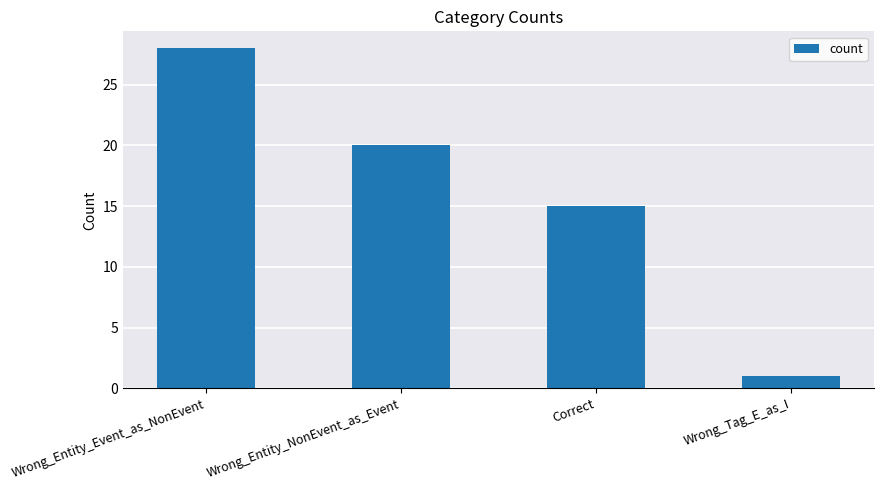

What is the ratio of the value at Wrong_Entity_Event_as_NonEvent to the value at Correct?

1.9